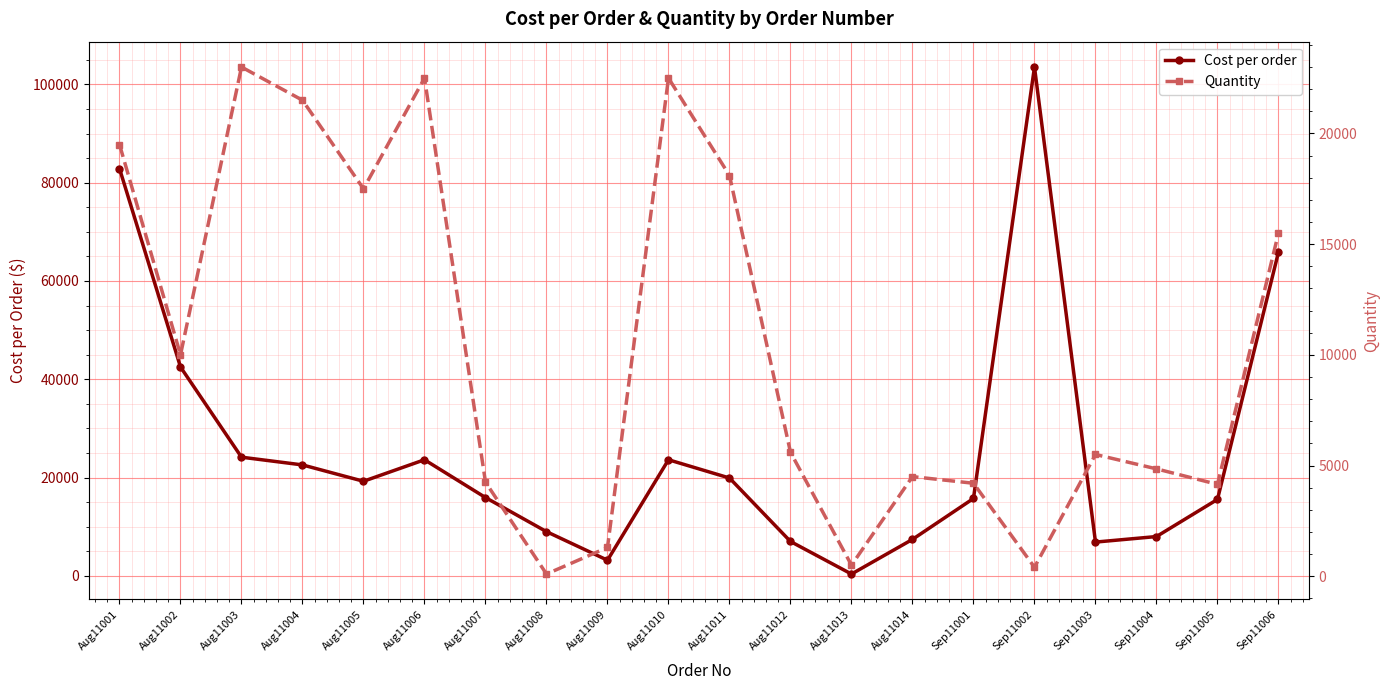

The value of Quantity at Aug11012 is 5600.0. True or false?

True